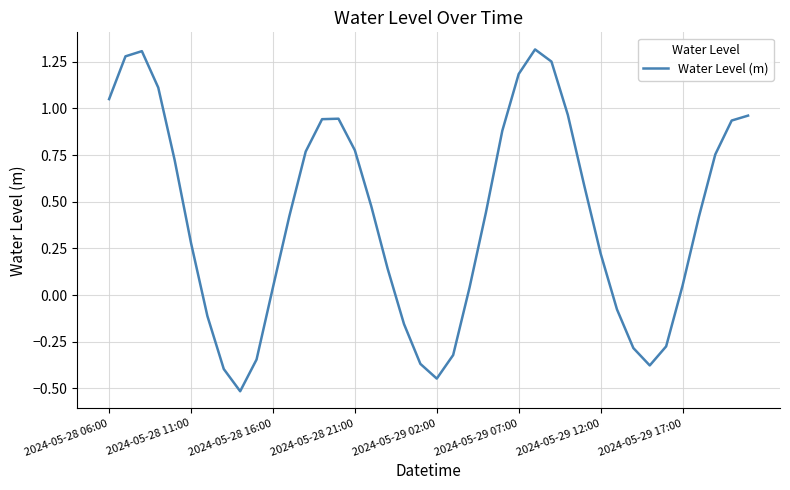

Where does the data first go above 0?

2024-05-28 06:00